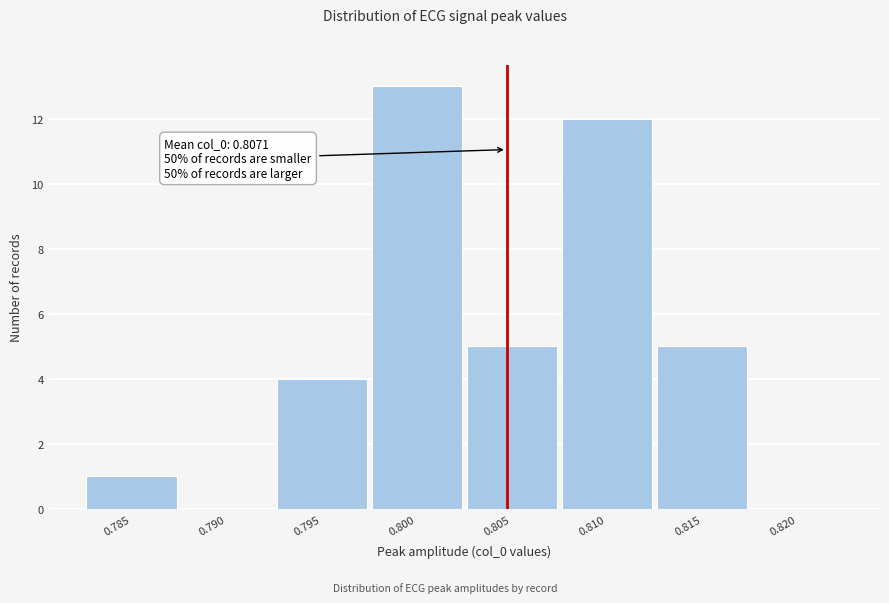

Reading left to right, list all the values displayed in this chart.

0.785=1	0.790=0	0.795=4	0.800=13	0.805=5	0.810=12	0.815=5	0.820=0